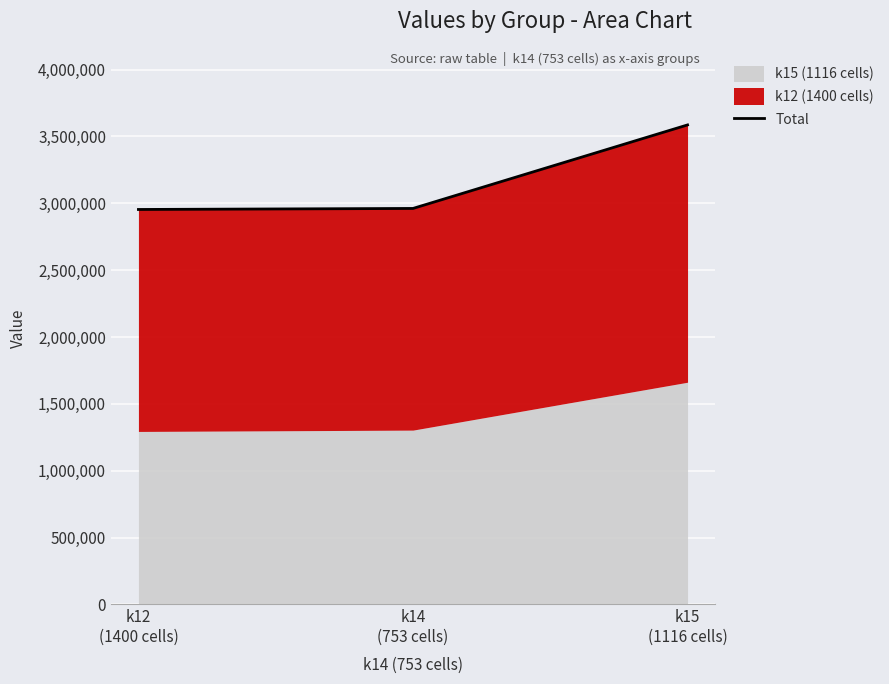

Reading left to right, what are all the values shown in this chart?

k12
(1400 cells)=2953511.9	k14
(753 cells)=2961191.7	k15
(1116 cells)=3585787.1